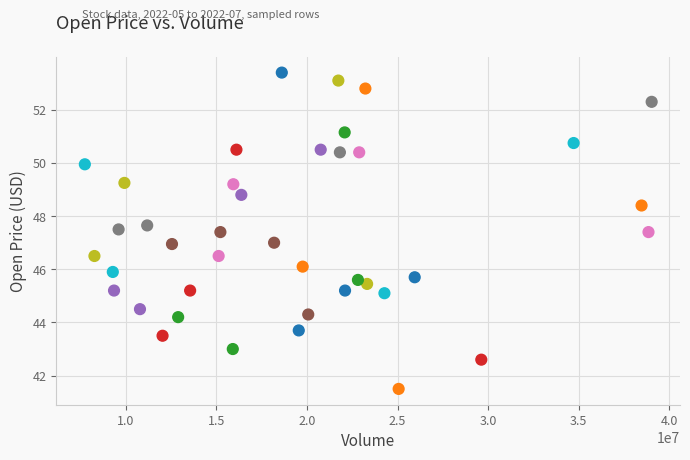

What is the range of Y values (max minus min)?

11.9